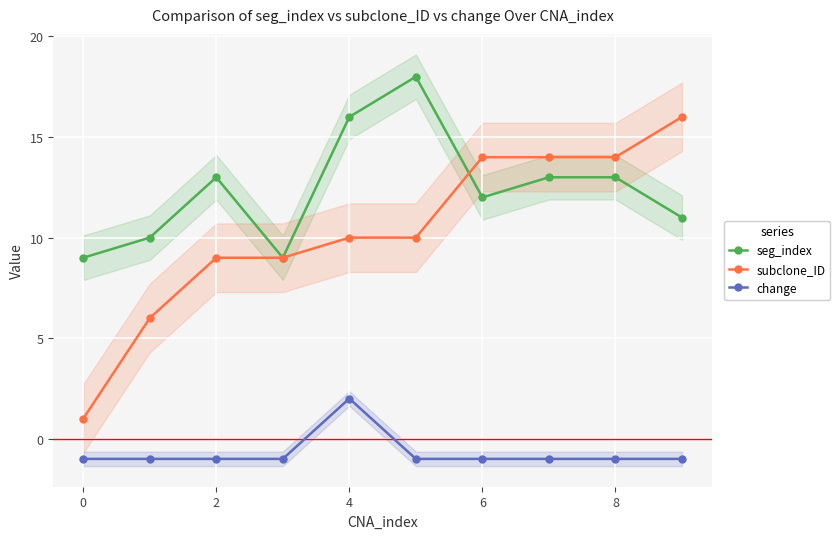

True or false: change has more than 0 interior local peaks.

True